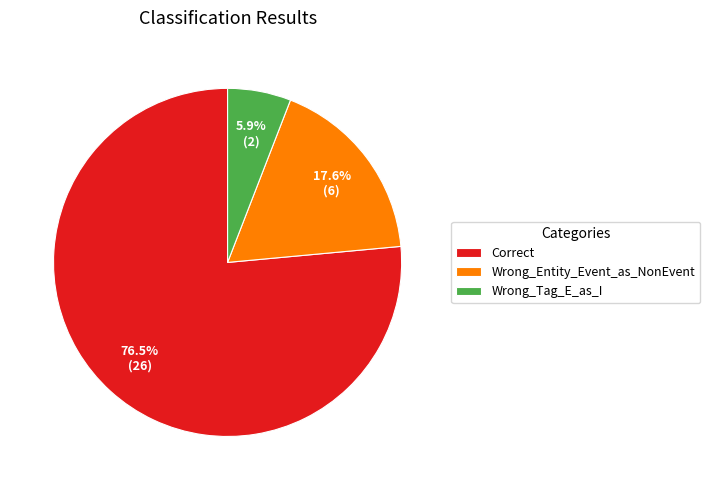

The Correct slice represents 65% of the pie. True or false?

False